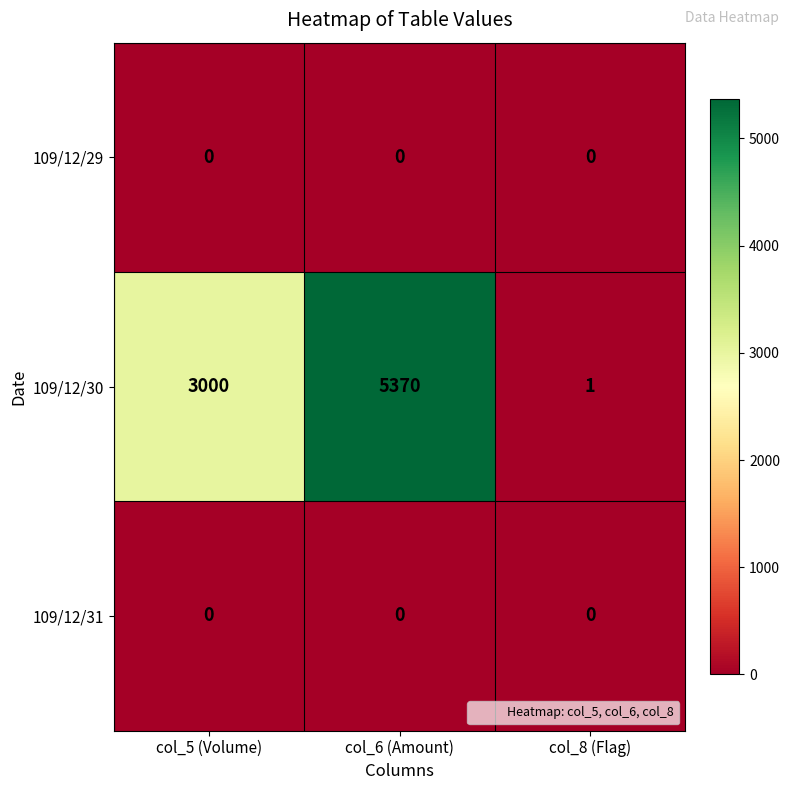

Which category has the highest value across all series?

col_6 (Amount)